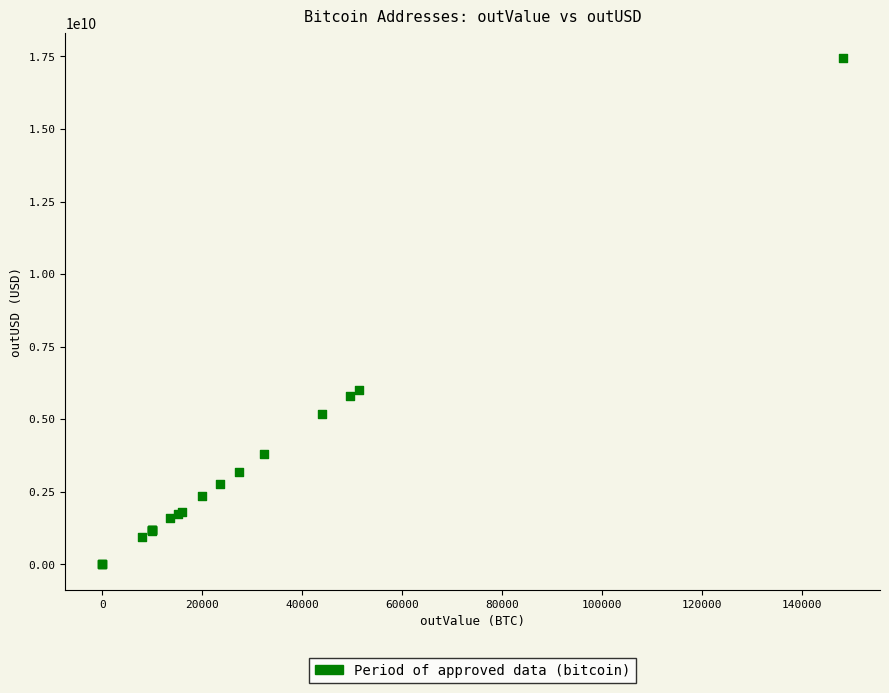

What Y value in the scatter plot is closest to 8718976282?

6007859558.8